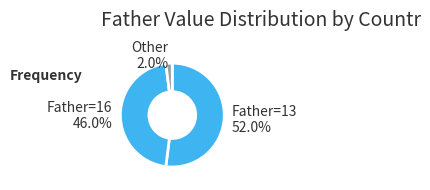

To the nearest percent, what is the difference between the largest and smallest slice percentages?

50%